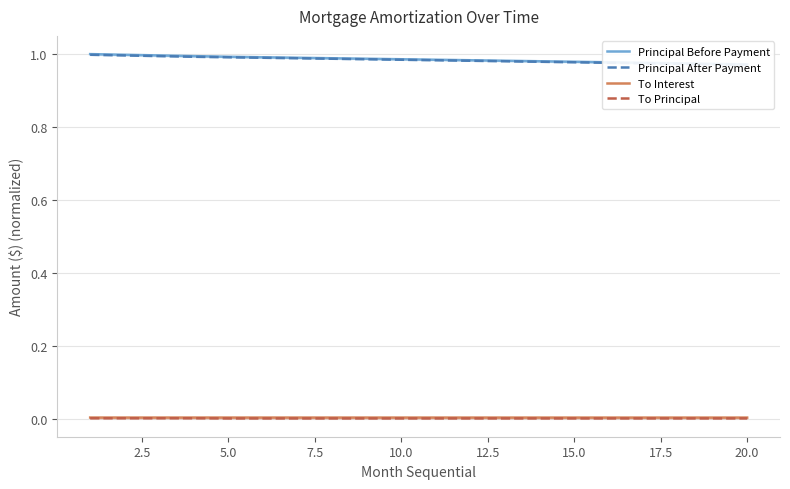

How many lines are shown in the chart?

4